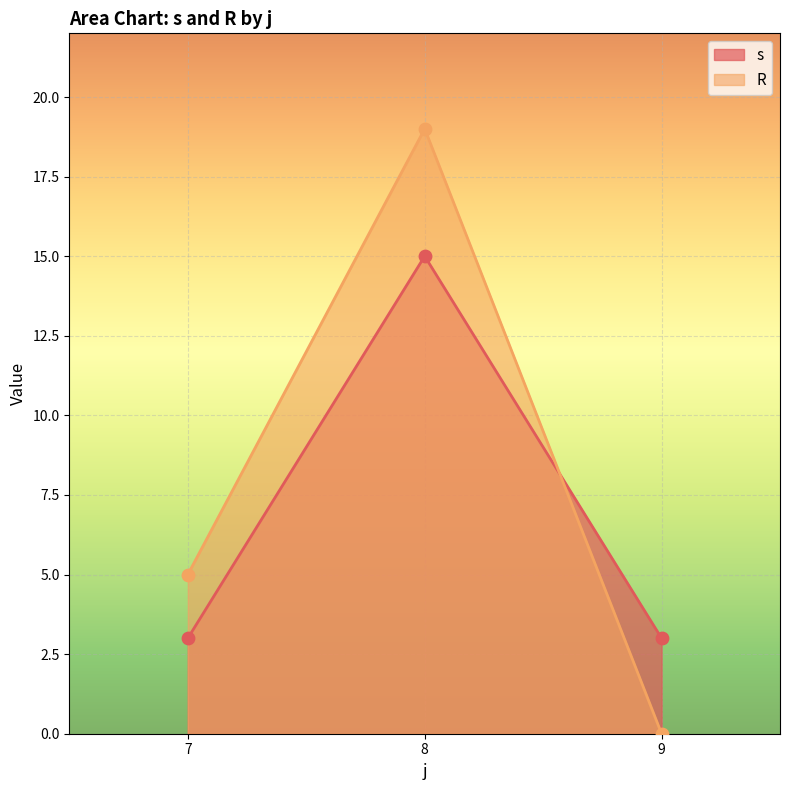

Which series contains the highest Y value?

R